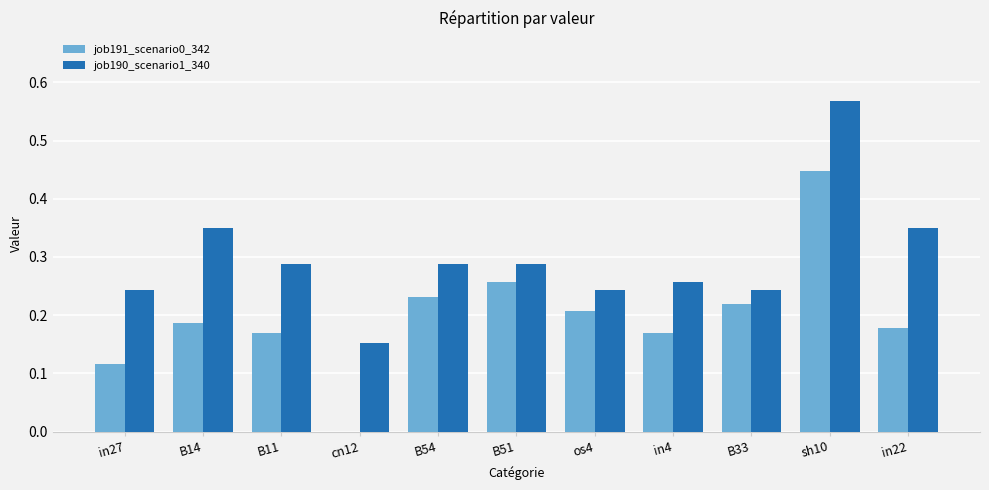

Are the bars grouped side by side (vs. stacked)?

Yes